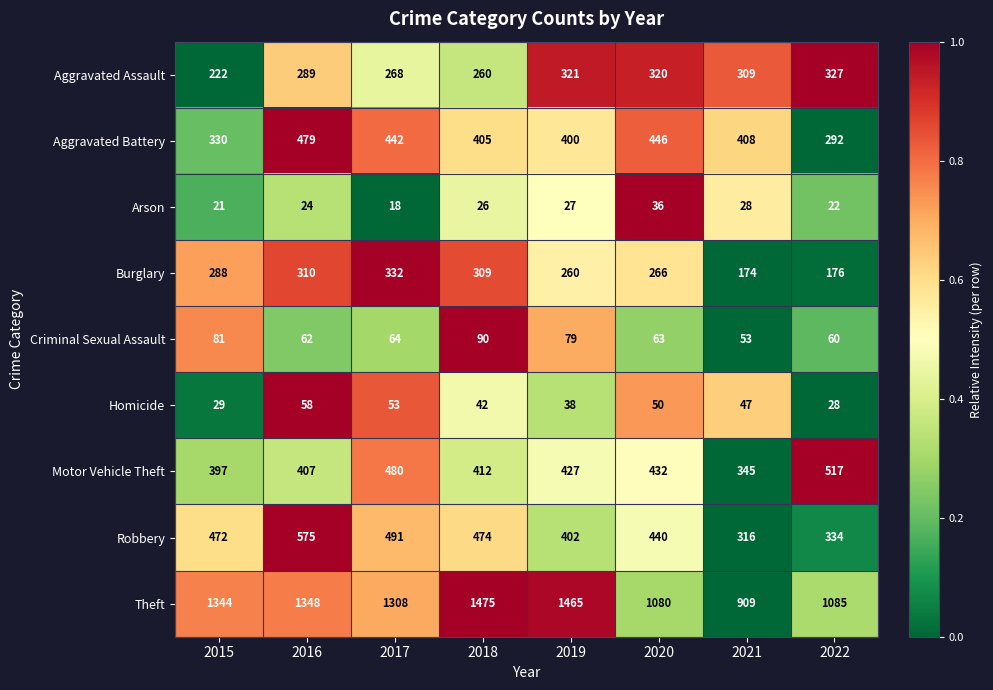

Rank the series by their maximum value, from highest to lowest.

Theft, Robbery, Motor Vehicle Theft, Aggravated Battery, Burglary, Aggravated Assault, Criminal Sexual Assault, Homicide, Arson